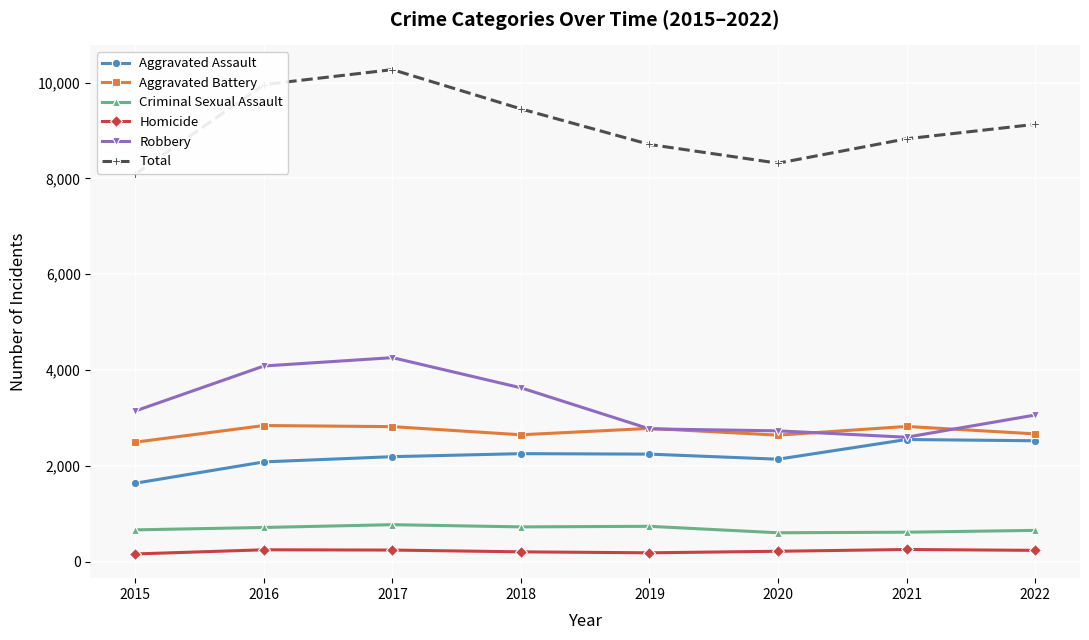

True or false: Homicide and Aggravated Battery cross at least once.

False